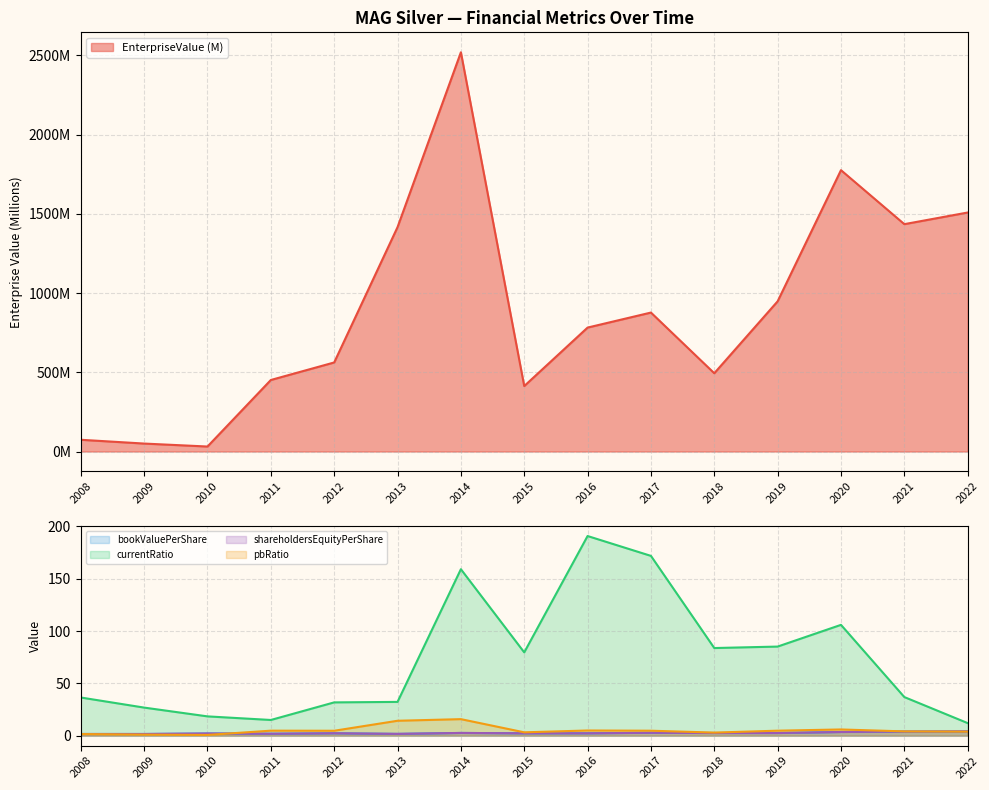

Which has a higher value, 2021 or 2009?

2021